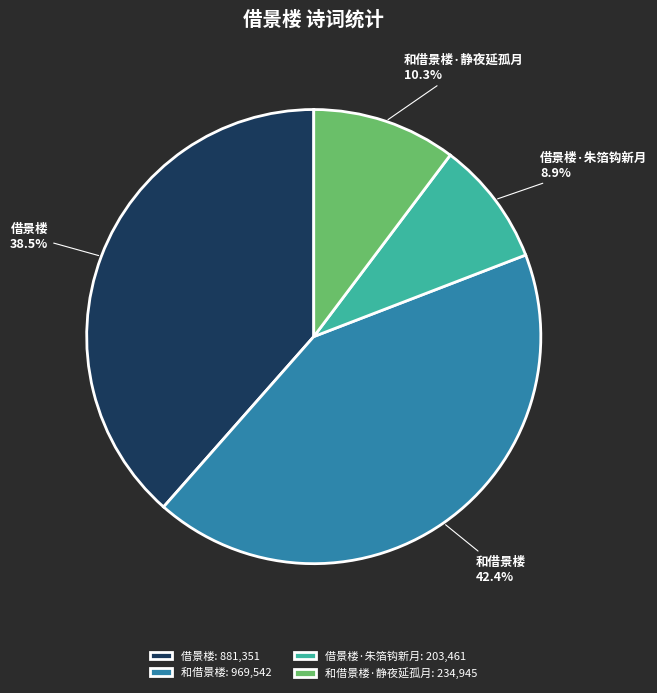

To the nearest percent, what is the combined percentage of 借景楼 and 和借景楼?

81%